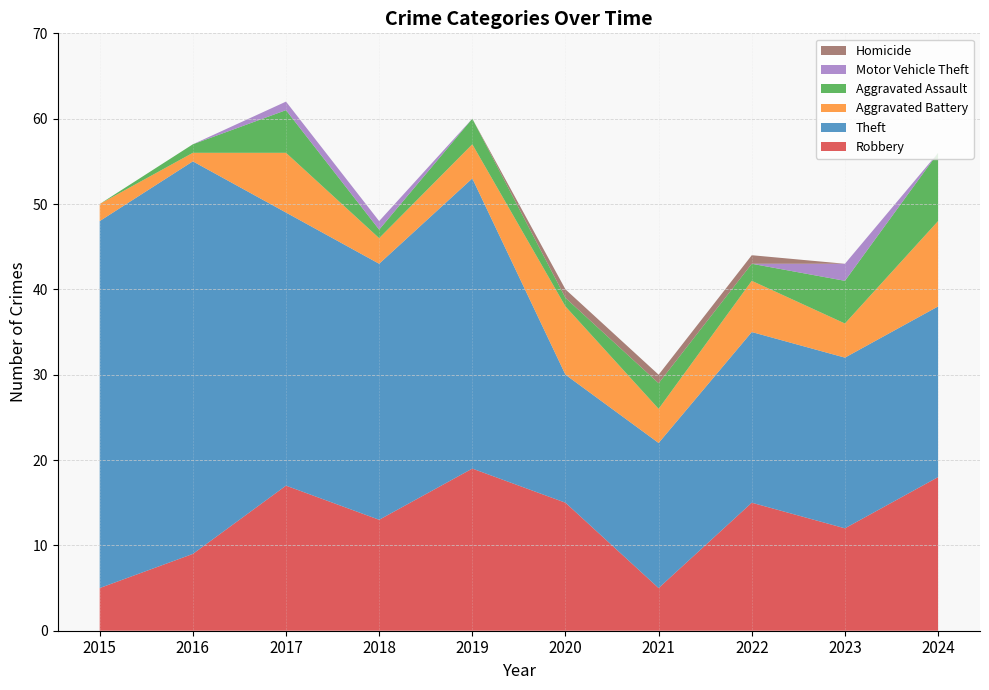

Reading left to right, extract all data points from this chart.

Robbery: 5	9	17	13	19	15	5	15	12	18
Theft: 43	46	32	30	34	15	17	20	20	20
Aggravated Battery: 2	1	7	3	4	8	4	6	4	10
Aggravated Assault: 0	1	5	1	3	1	3	2	5	8
Motor Vehicle Theft: 0	0	1	1	0	0	0	0	2	0
Homicide: 0	0	0	0	0	1	1	1	0	0